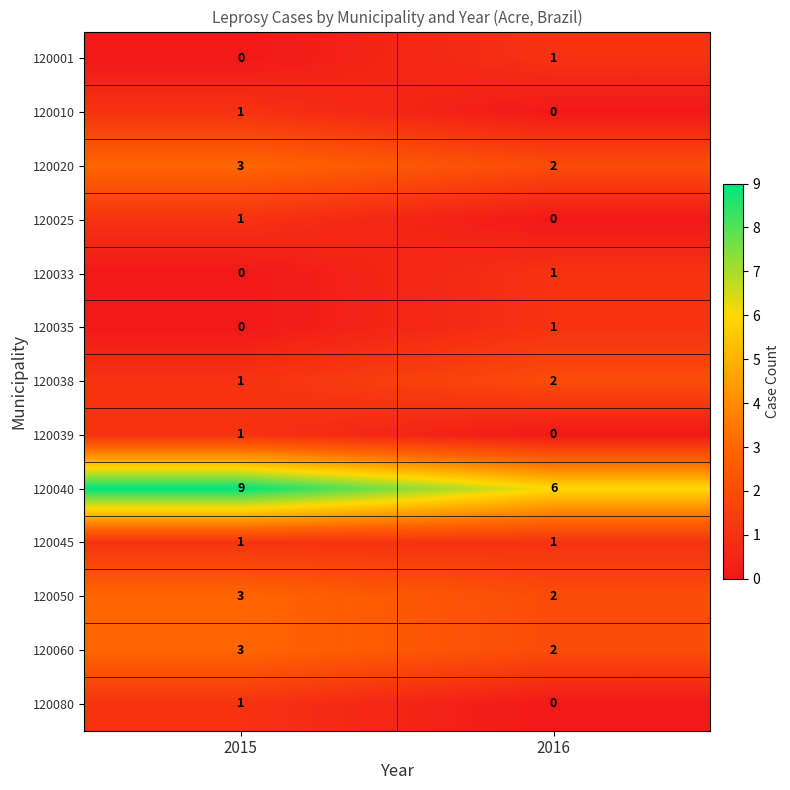

Which category has the lowest value in the 120035 series?

2015